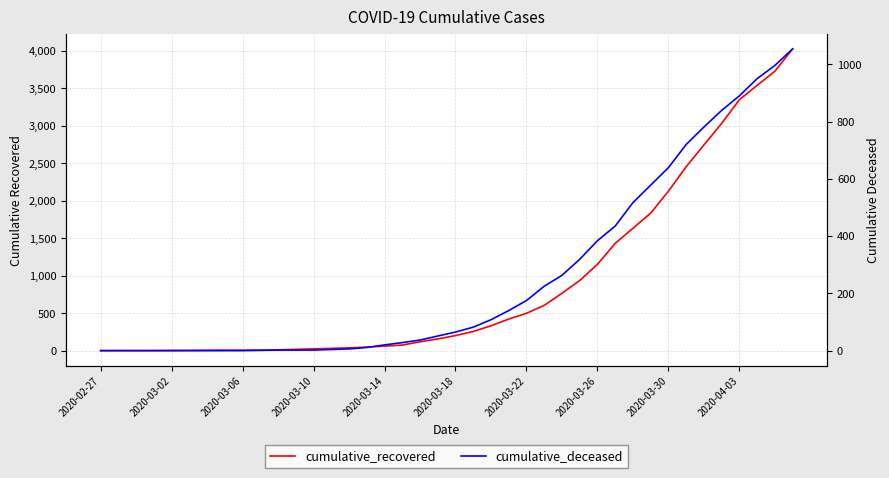

What is the sum of the cumulative_deceased values at 33 and 26?

983